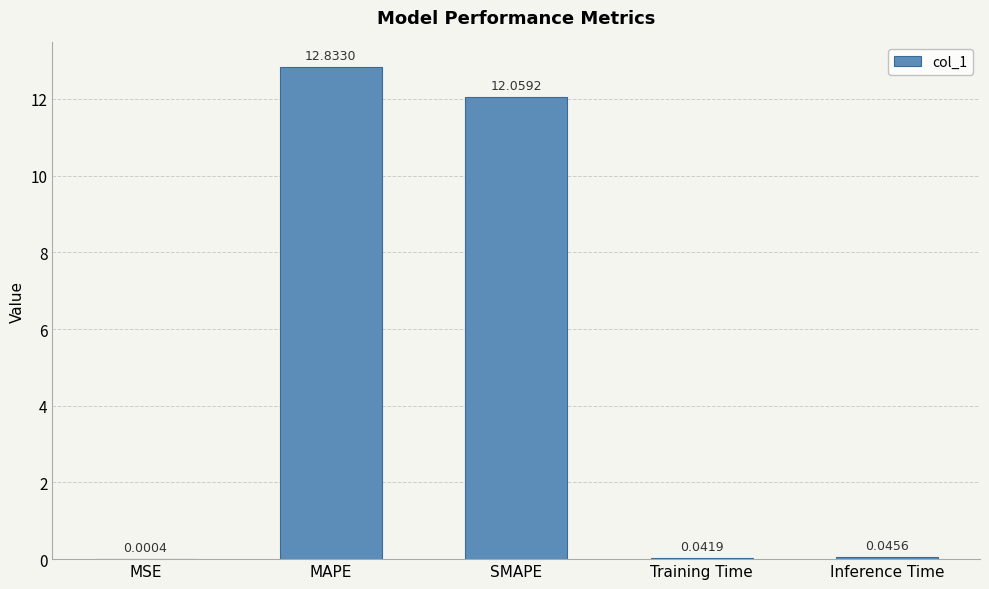

Which has a higher value, MSE or Training Time?

Training Time